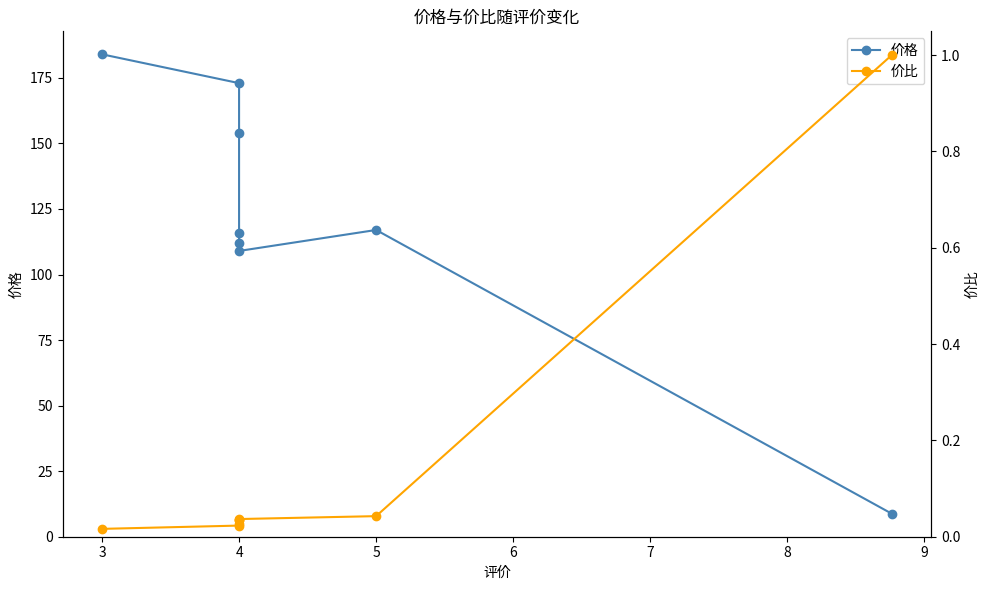

Reading left to right, what are all the values shown in this chart?

价格: 184.0	173.0	154.0	116.0	112.0	109.0	117.0	8.8
价比: 0.0	0.0	0.0	0.0	0.0	0.0	0.0	1.0